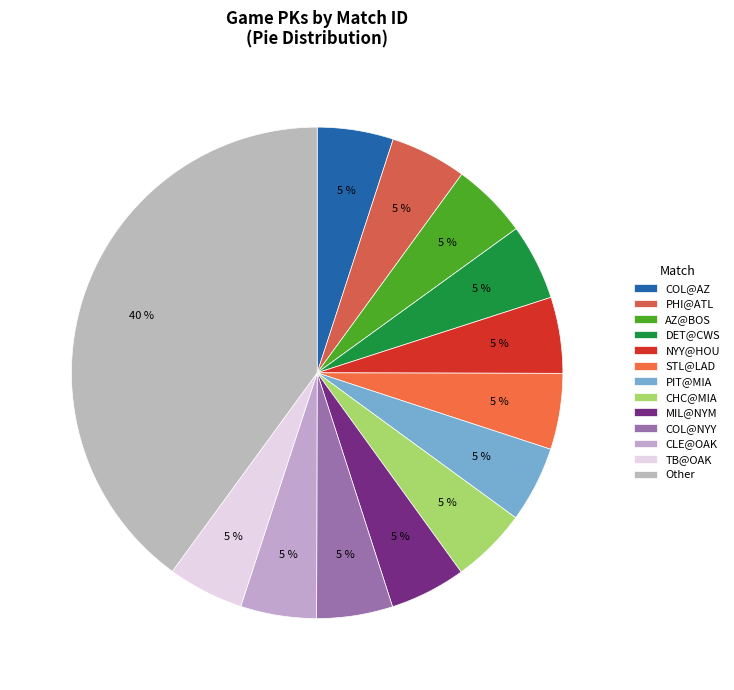

Do MIL@NYM and COL@AZ together represent more than half of the pie?

No